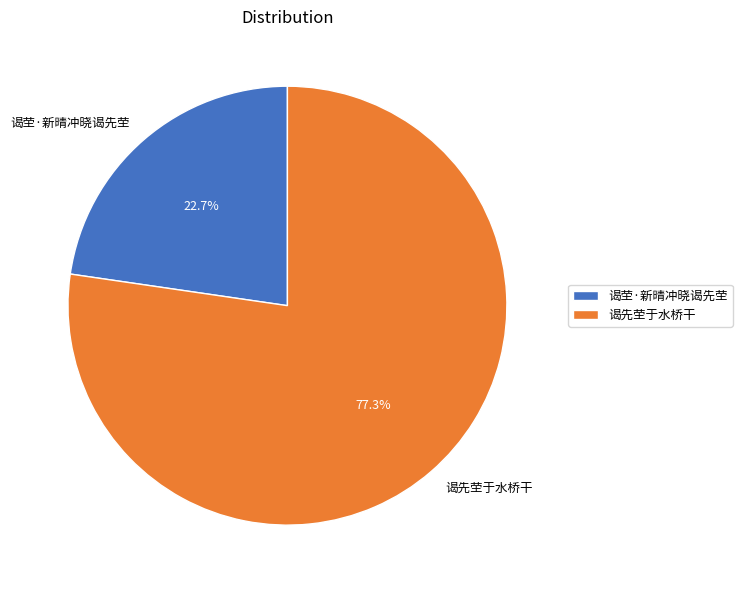

To the nearest percent, what portion does 谒先茔于水桥干 represent?

77%